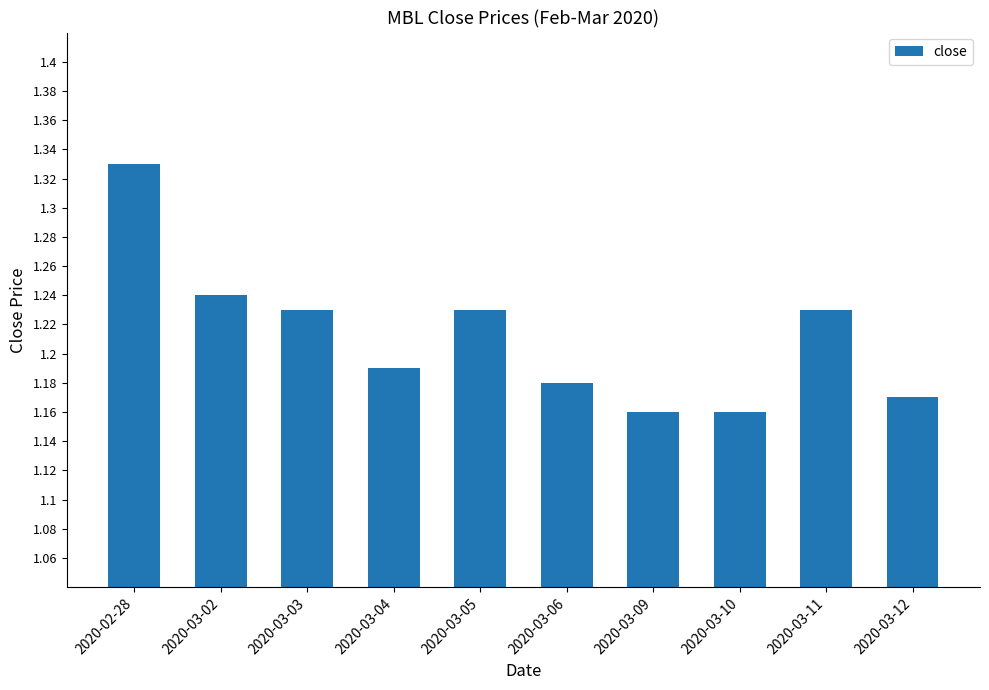

Which category has the highest value across all series?

2020-02-28